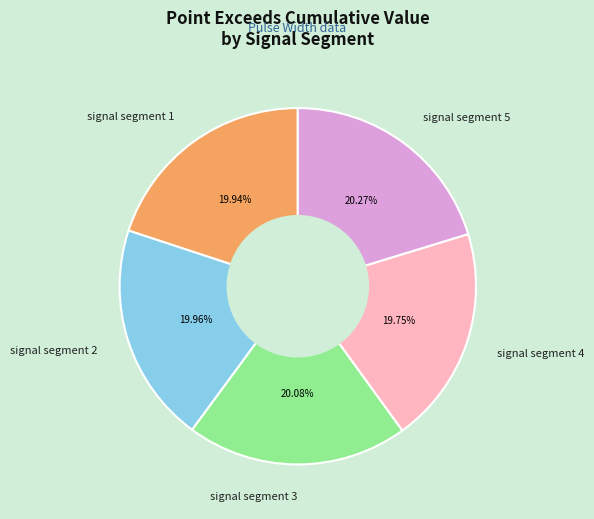

Is the sum of signal segment 3 and signal segment 5 greater than half?

No